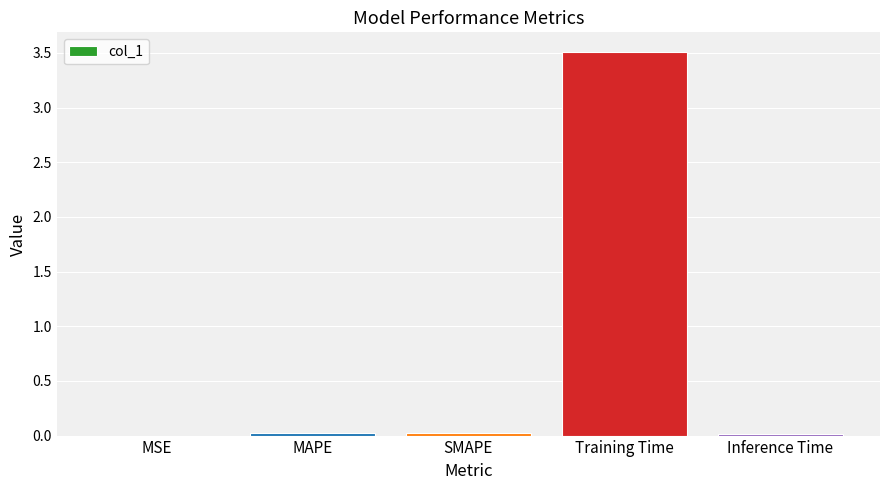

Which category has the highest value across all series?

Training Time